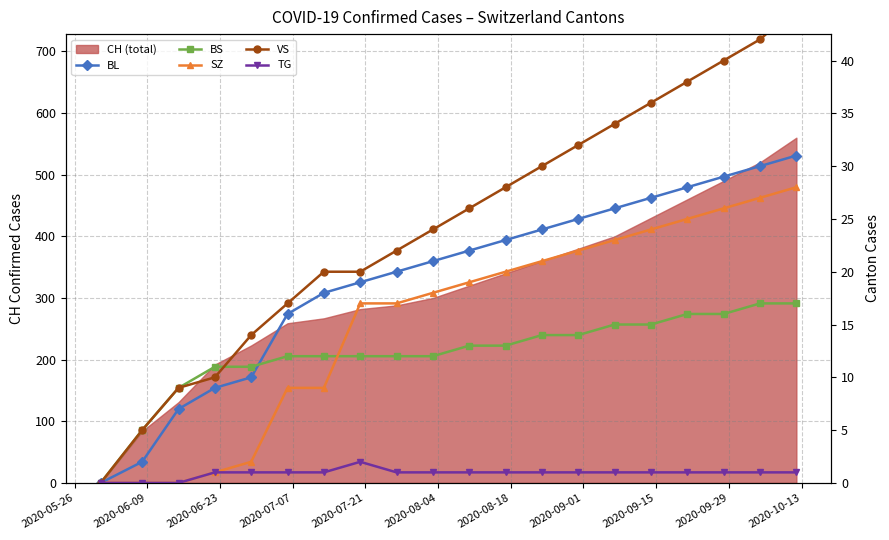

How many data points in VS are less than 26?

10